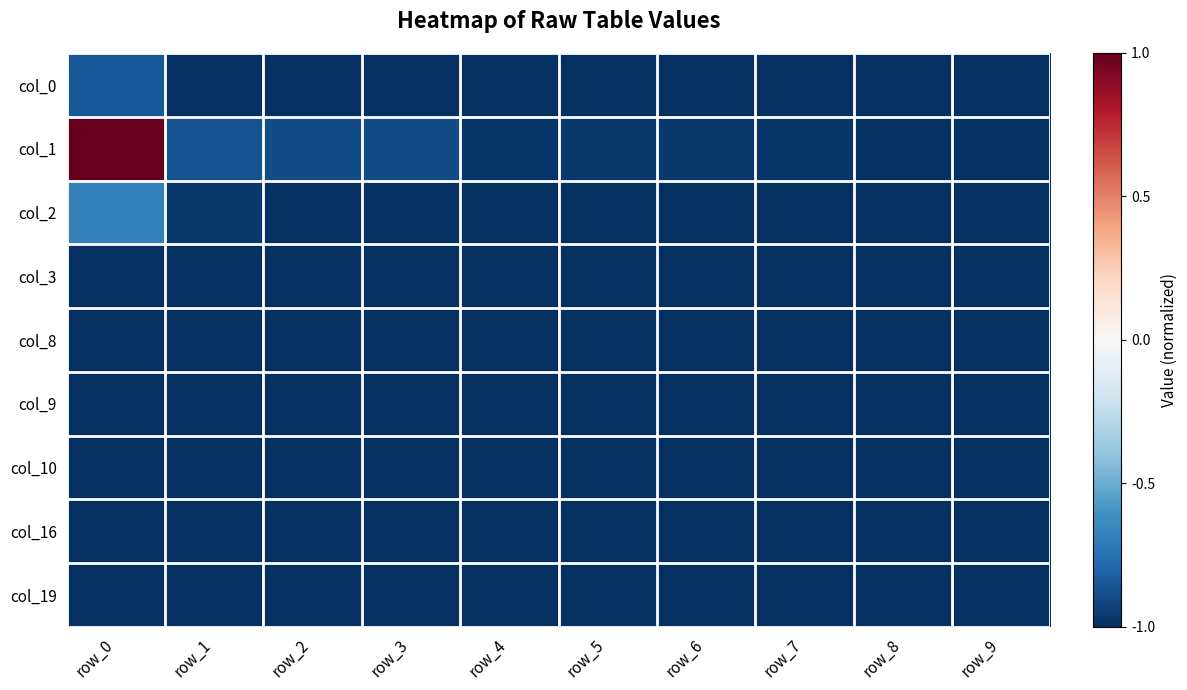

What is the maximum value shown in the chart?

1.0